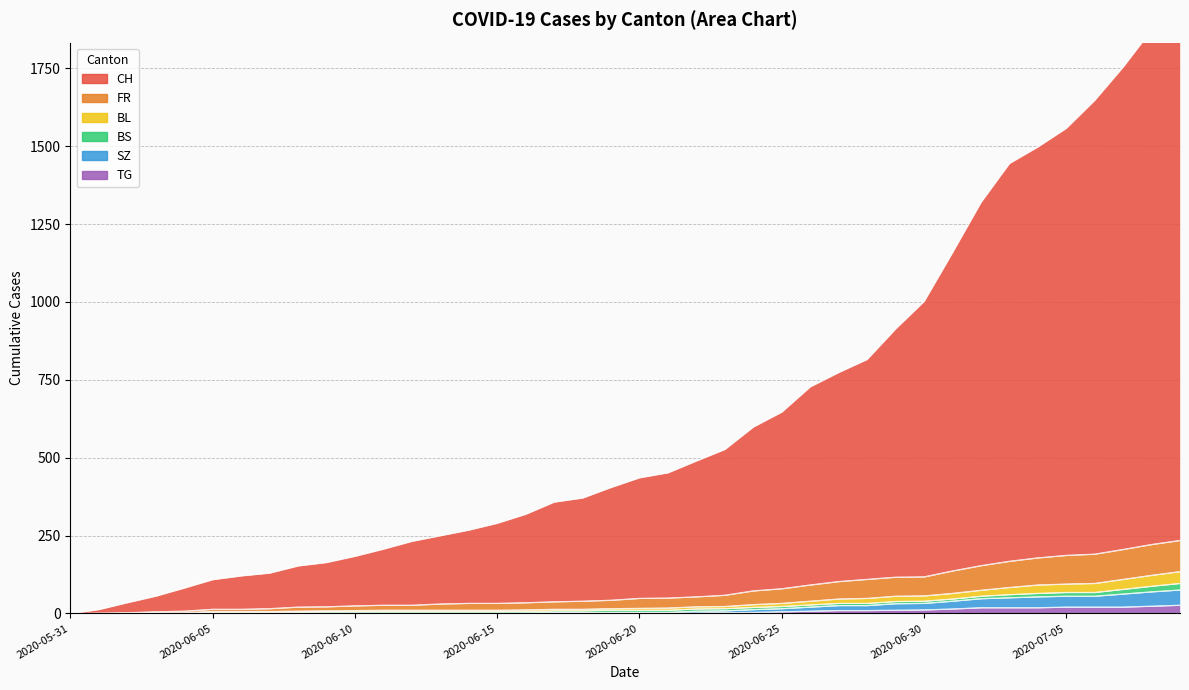

What is the value of the SZ point at the 16th from the left?

2